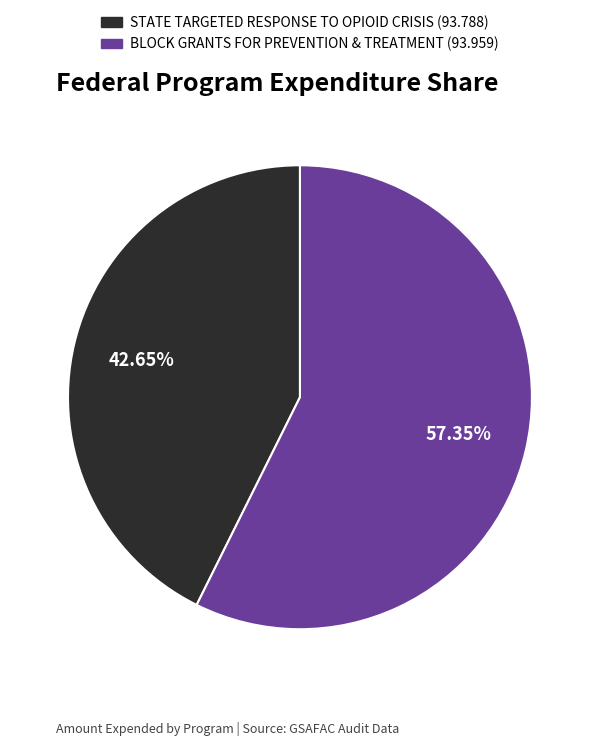

What is the majority slice?

BLOCK GRANTS FOR PREVENTION & TREATMENT (93.959)